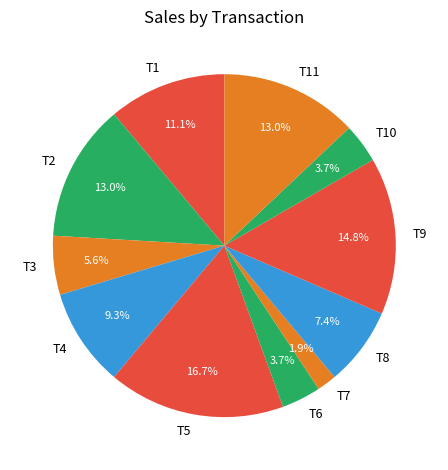

Between T2 and T7, which is larger?

T2